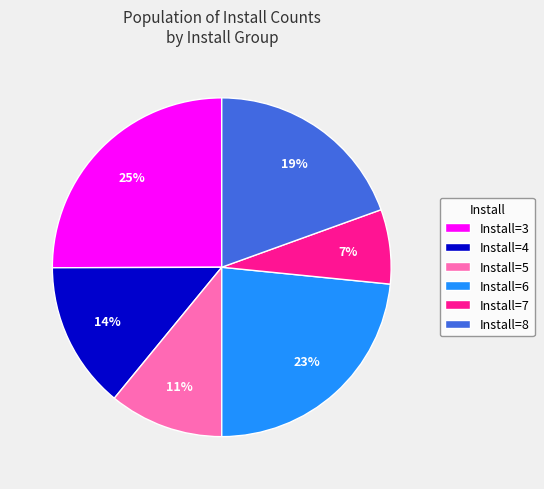

Which has a higher value, Install=3 or Install=7?

Install=3